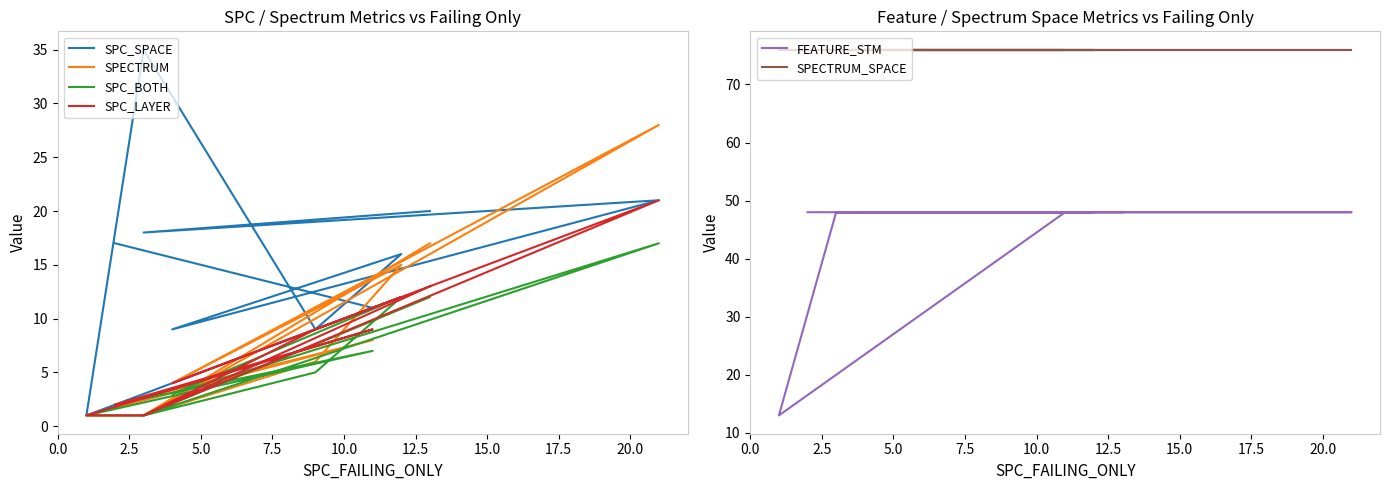

How many distinct data groups are displayed?

6